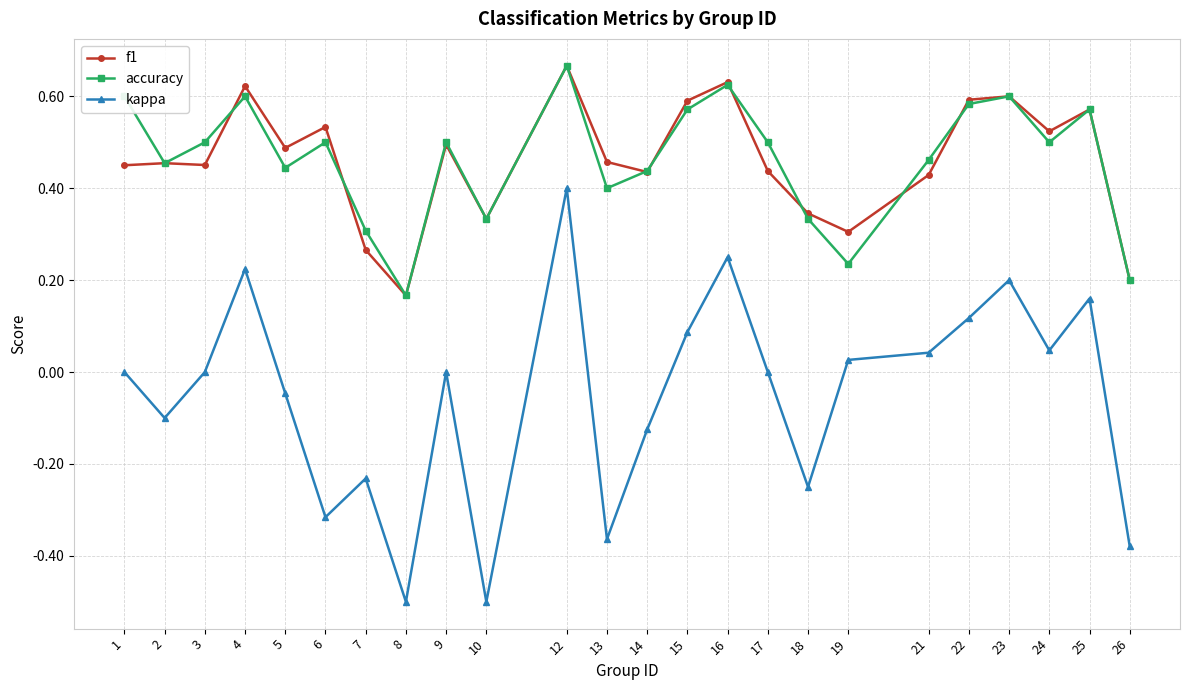

How many interior local peaks does the accuracy series have?

7